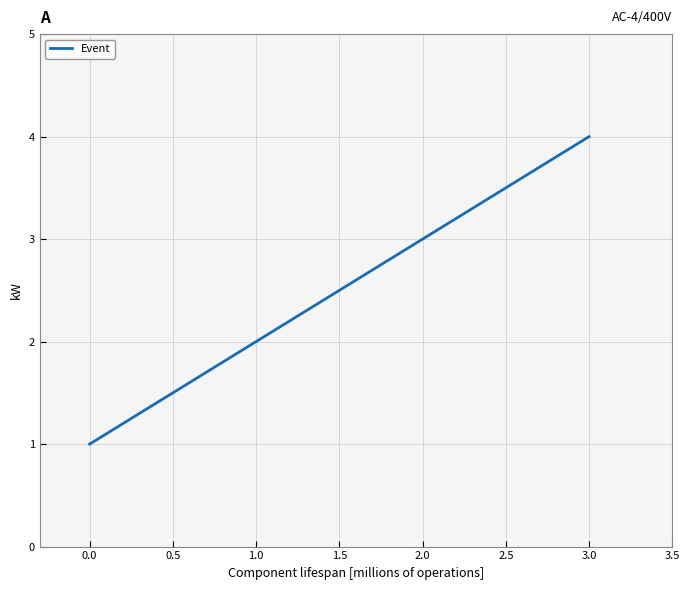

Which category has the highest value across all series?

3.0